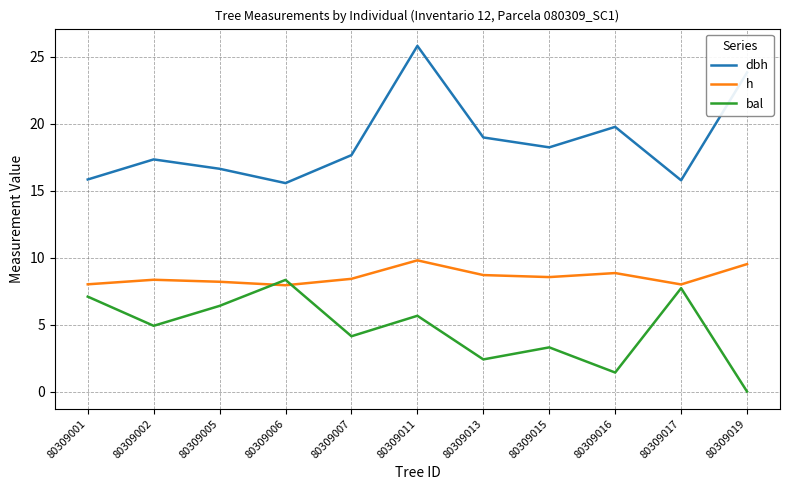

At which label does bal reach its peak?

80309006